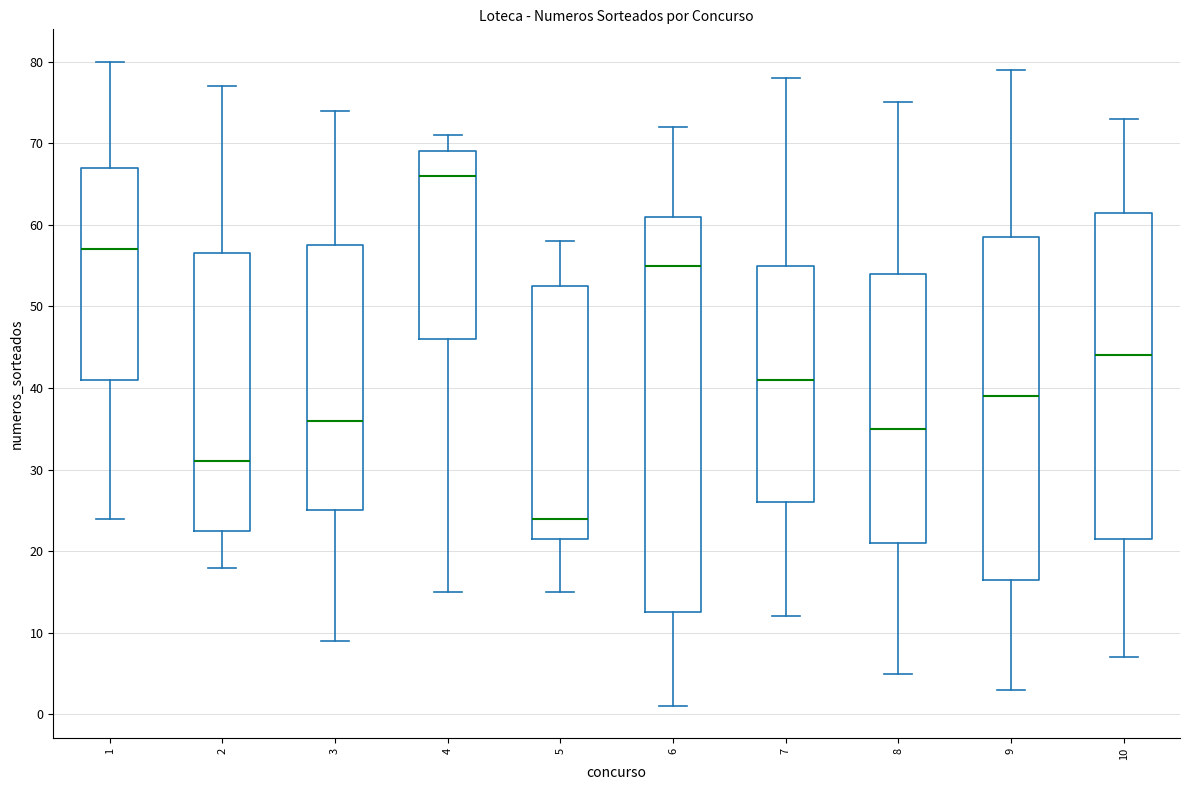

Reading left to right, transcribe this box plot: for each box, give where its median line is, the range the box spans, and where its two whiskers end, as read against the y-axis. The values are not printed on the chart, so give them approximately, as read against the axis.

1: median 57, box 41 to 67, whiskers 24 to 80
2: median 31, box 23 to 57, whiskers 18 to 77
3: median 36, box 25 to 58, whiskers 9 to 74
4: median 66, box 46 to 69, whiskers 15 to 71
5: median 24, box 22 to 53, whiskers 15 to 58
6: median 55, box 13 to 61, whiskers 1 to 72
7: median 41, box 26 to 55, whiskers 12 to 78
8: median 35, box 21 to 54, whiskers 5 to 75
9: median 39, box 17 to 59, whiskers 3 to 79
10: median 44, box 22 to 62, whiskers 7 to 73